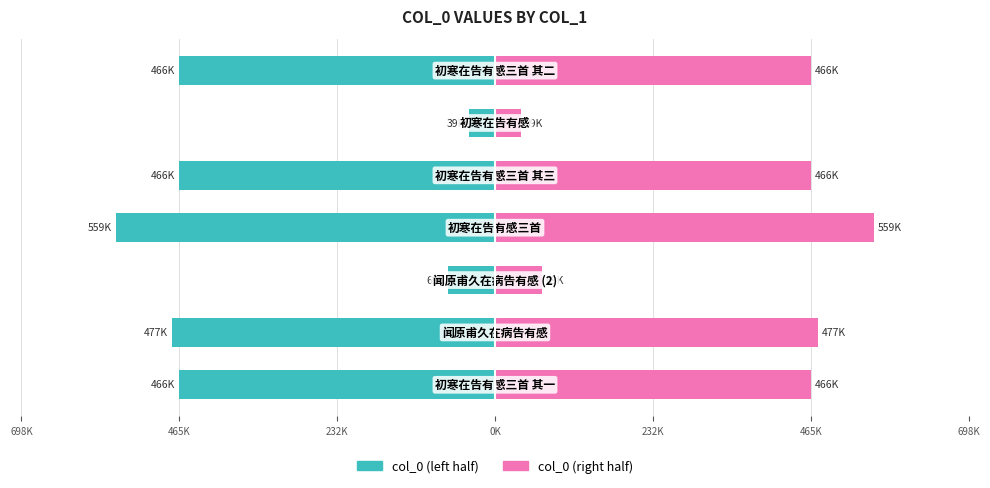

How many bars are there in each group?

2